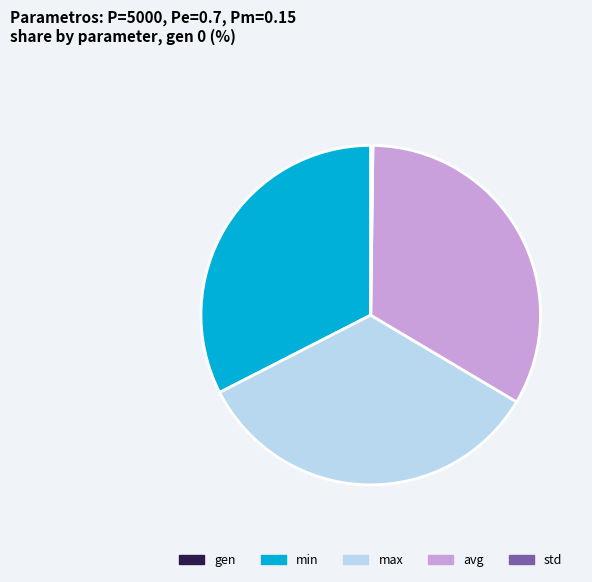

Do avg and max together represent more than half of the pie?

Yes